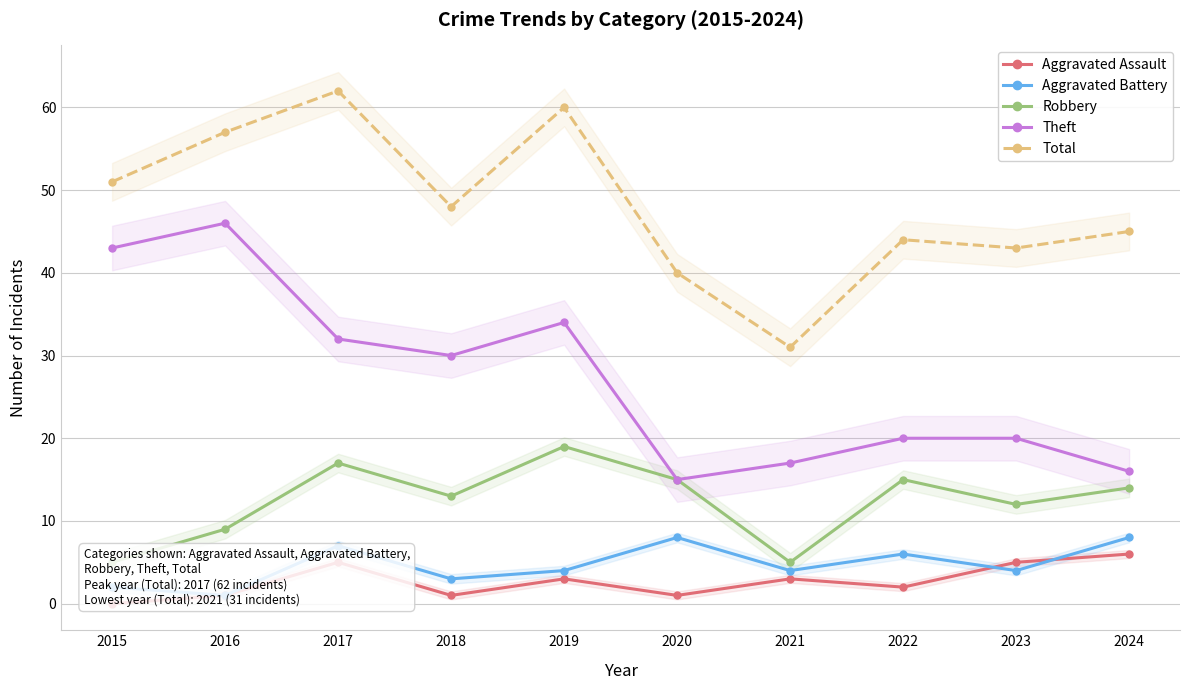

The Aggravated Battery series shows 2 at 2015. True or false?

True